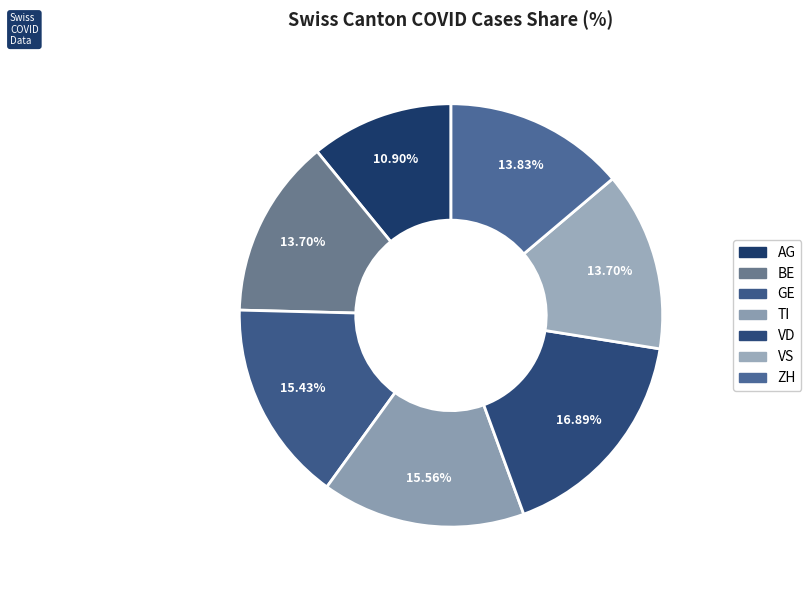

To the nearest percent, what is the difference between the ZH and AG slice percentages?

3%